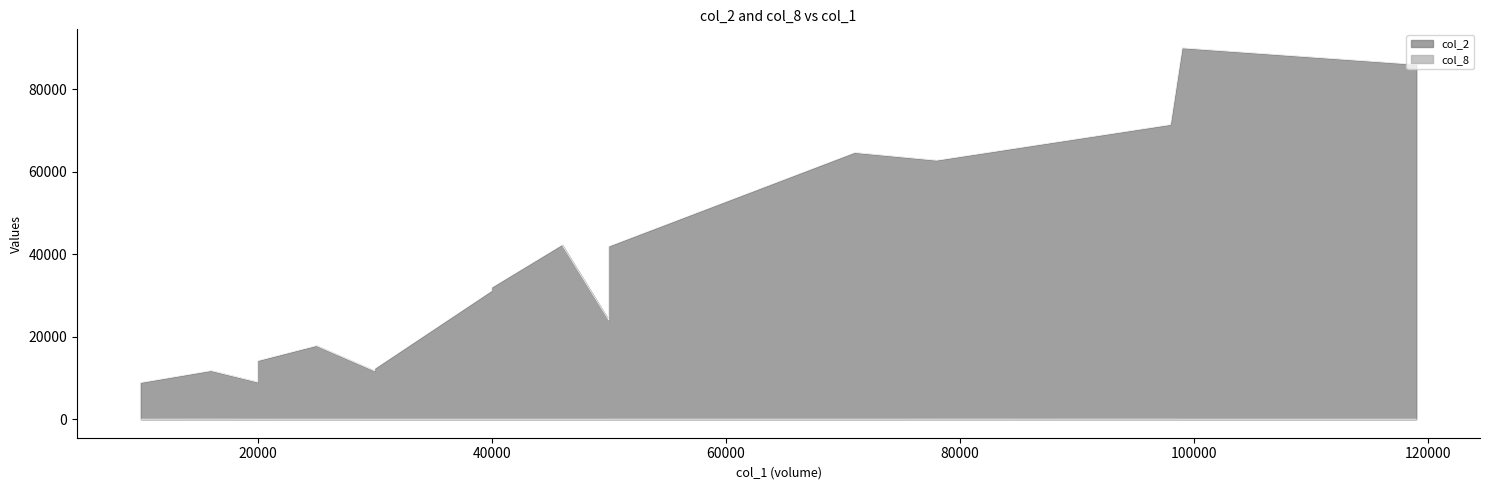

What is the label of the 9th point from the right?

40000